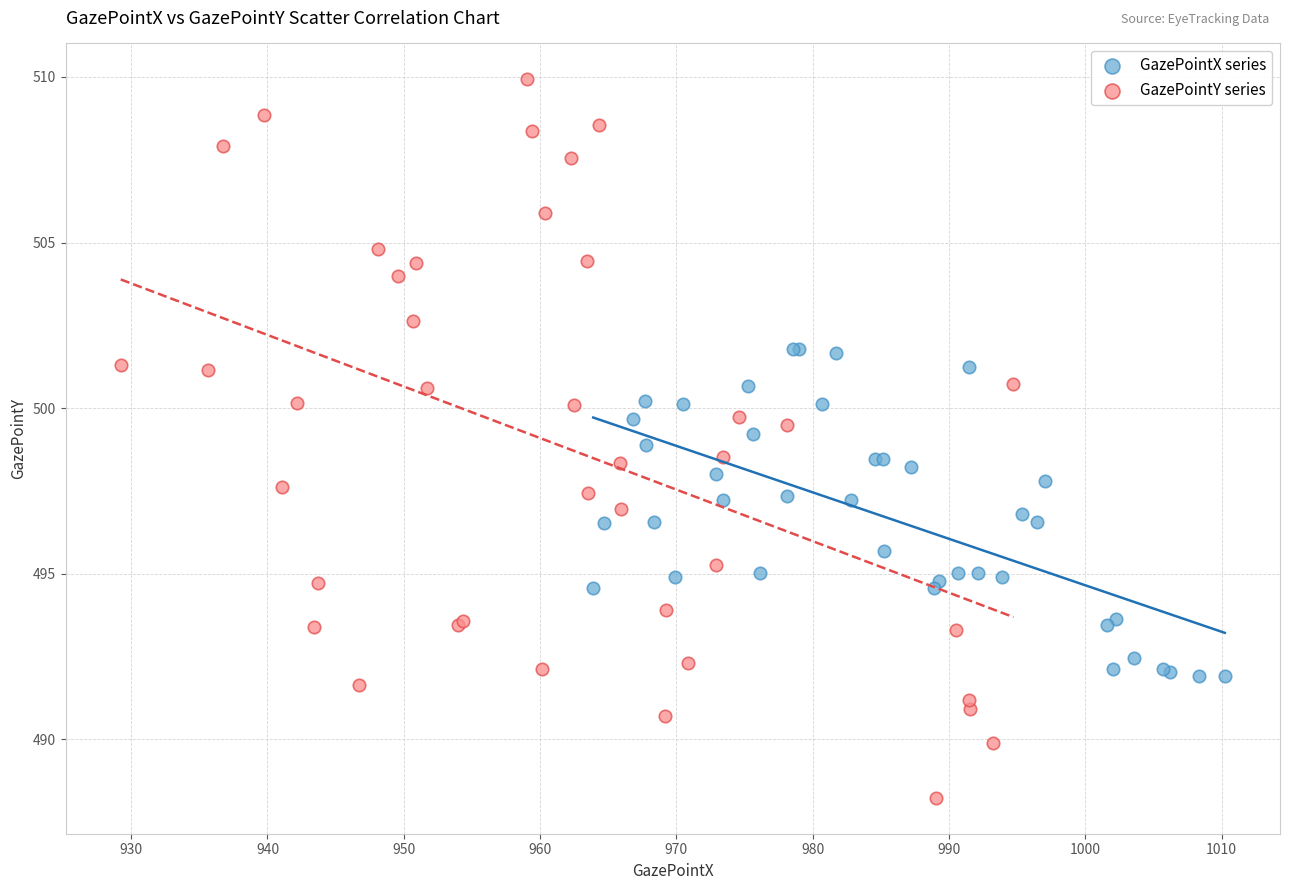

Which series has the widest spread of Y values?

GazePointY series